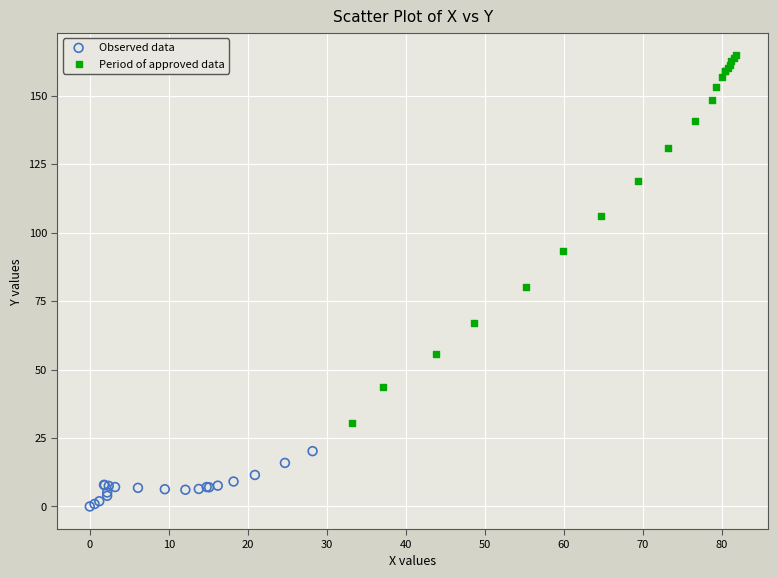

Which series has the largest Y range (max minus min)?

Period of approved data